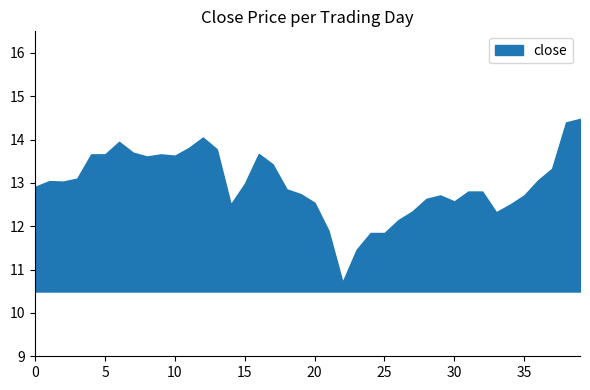

What is the change in value from 4 to 21?

-1.8